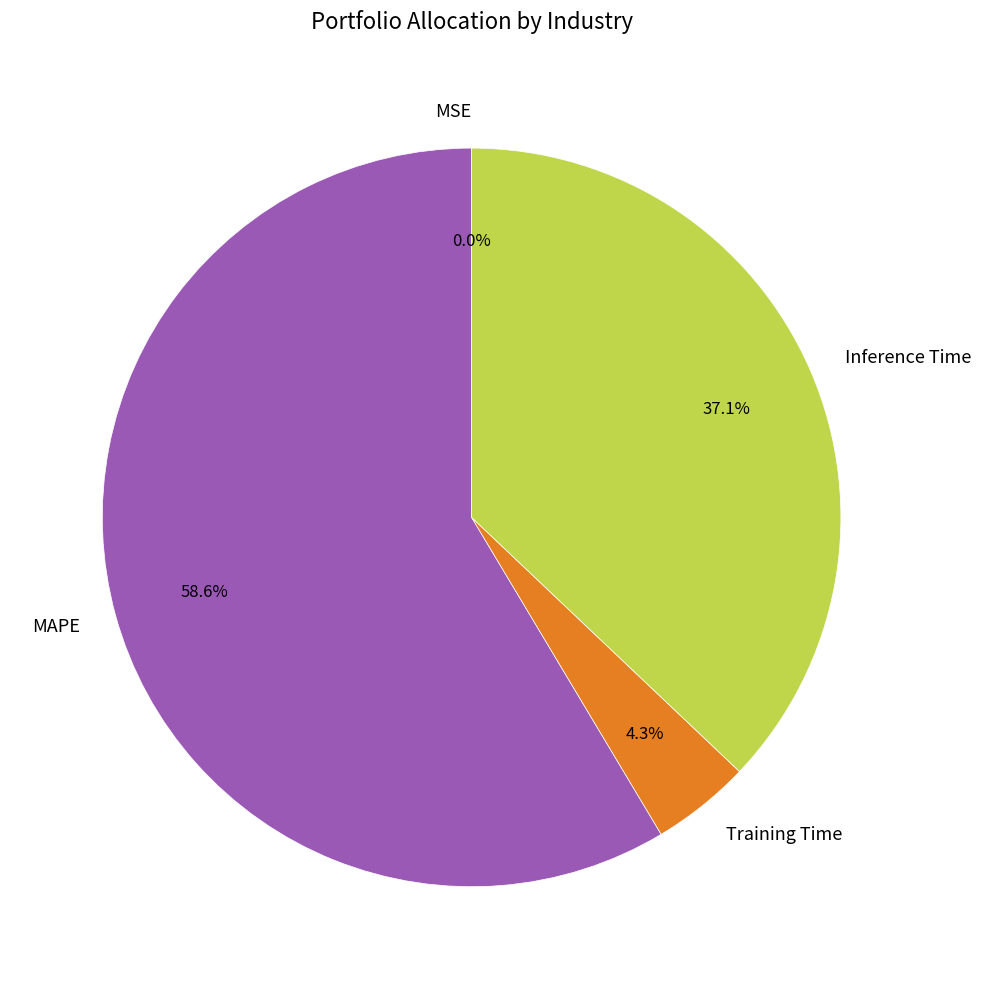

What is the majority slice?

MAPE